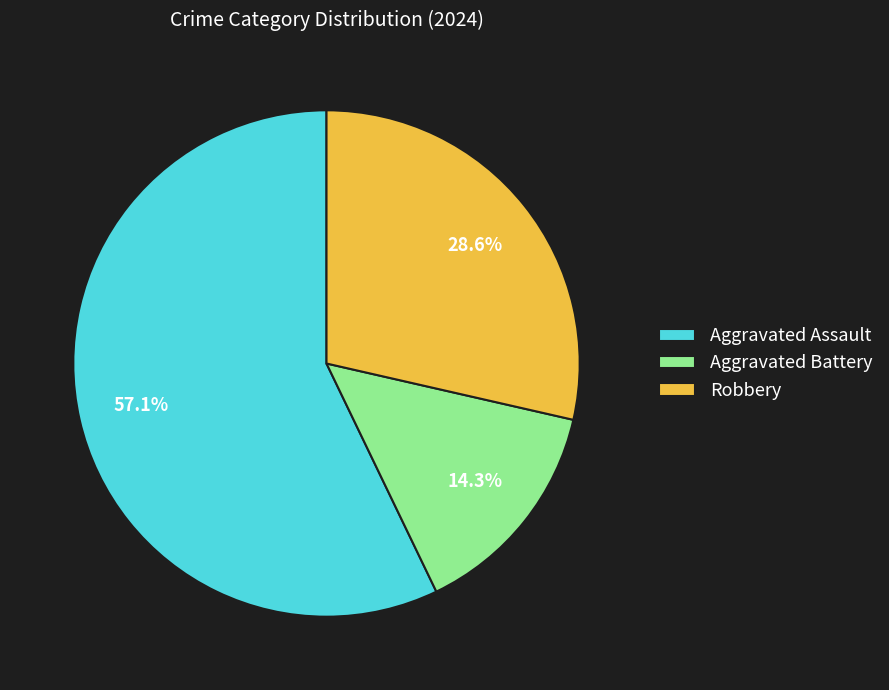

Which category has the biggest portion of the pie?

Aggravated Assault